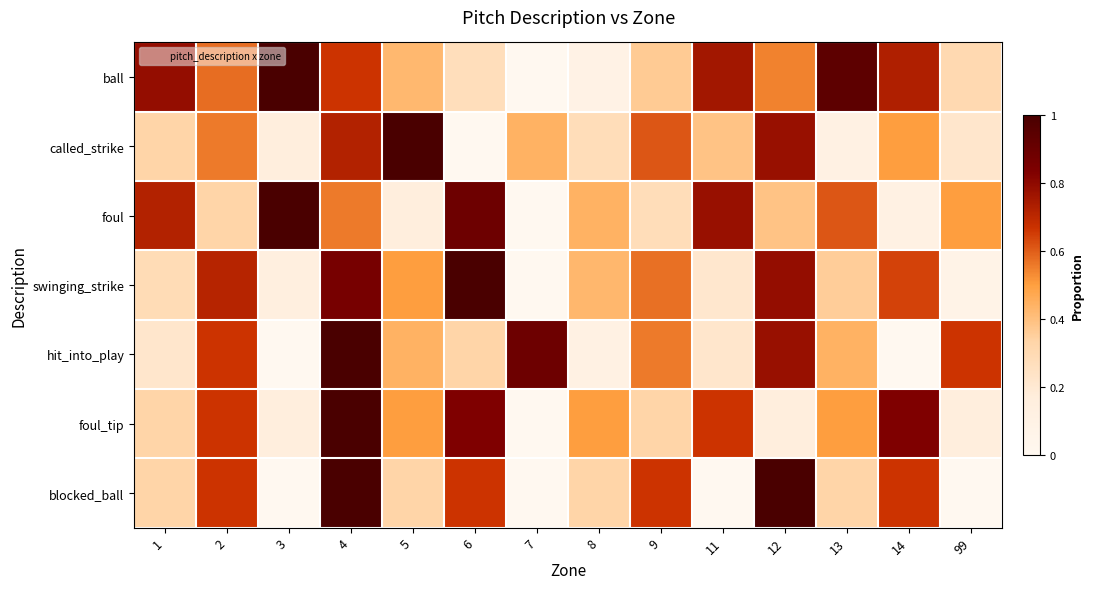

Which series has the largest total across all categories?

ball